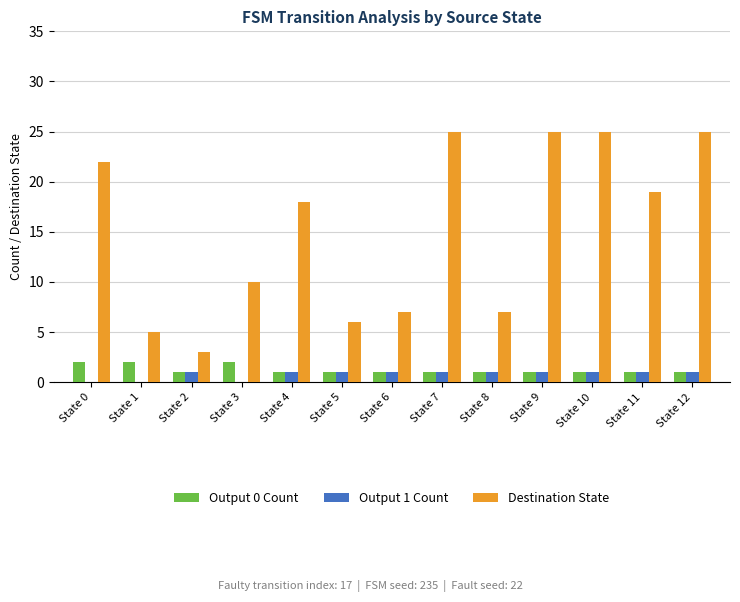

Between State 6 and State 11, which series saw the biggest shift?

Destination State